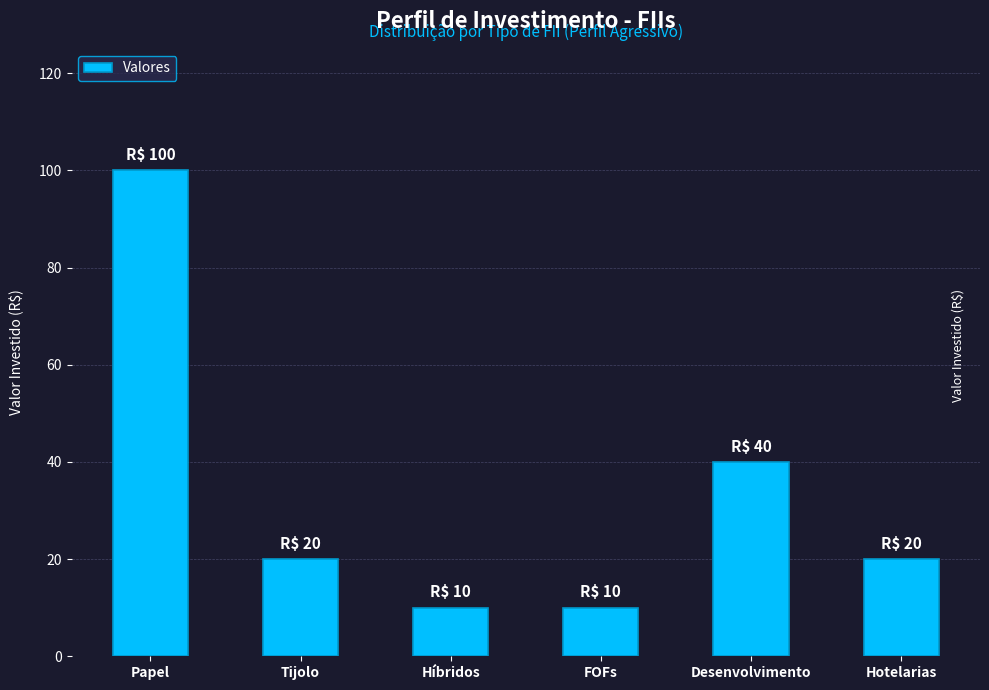

Between Papel and Tijolo, which is larger?

Papel